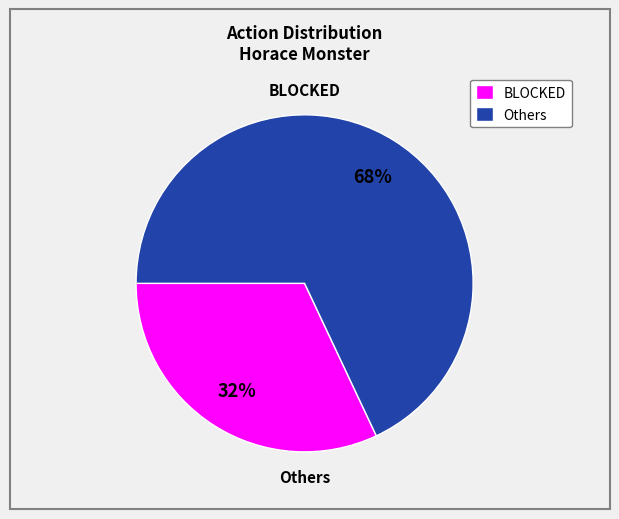

To the nearest percent, what percentage of the pie is Others?

68%